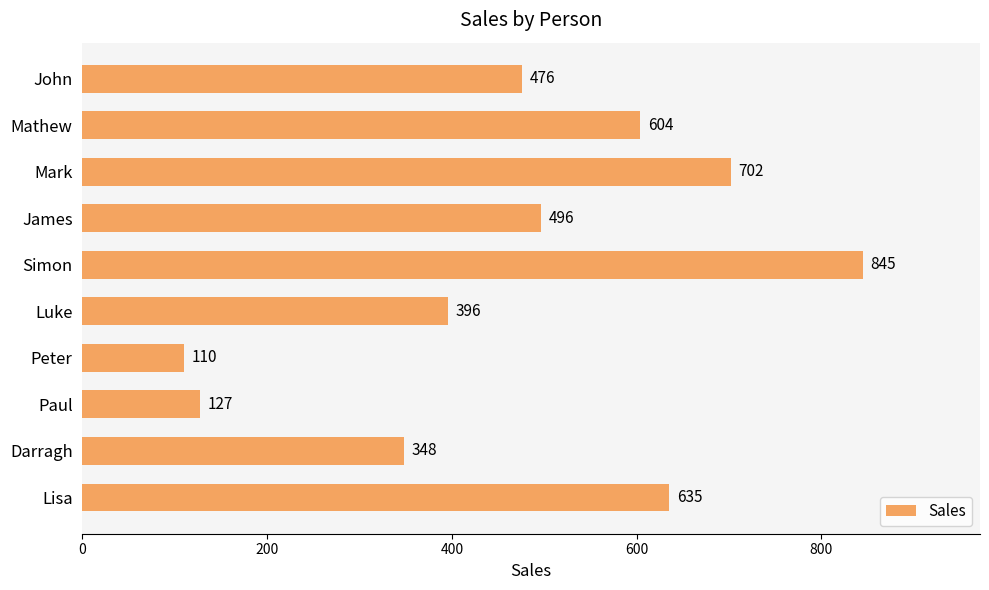

The chart shows a value of 396 at Luke. True or false?

True